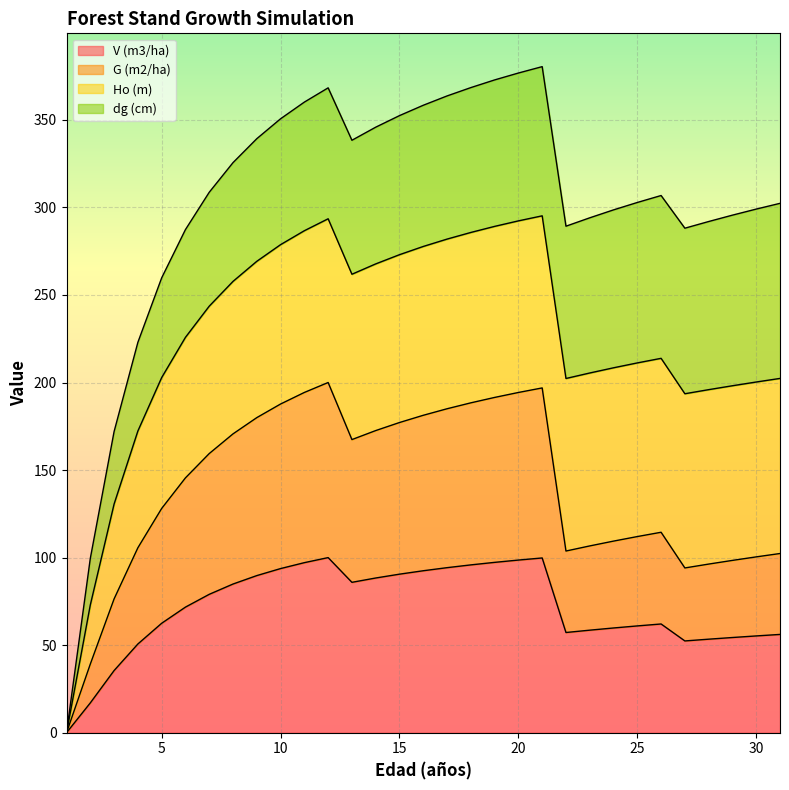

What is the maximum value for V (m3/ha)?

100.0